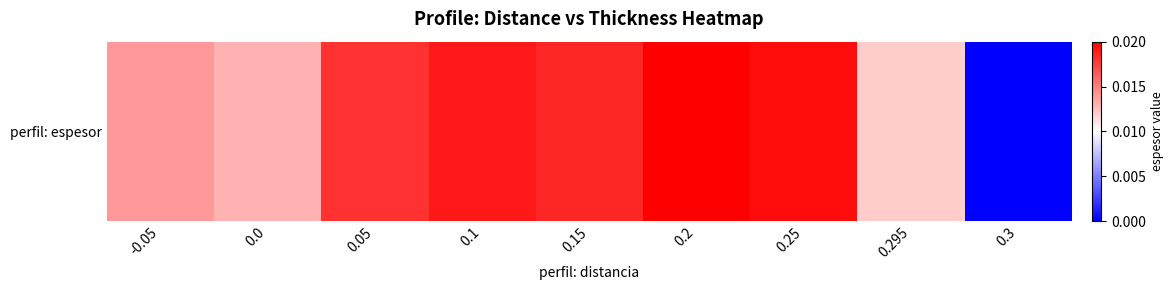

Is it true that the value at 0.15 is 0.0?

False